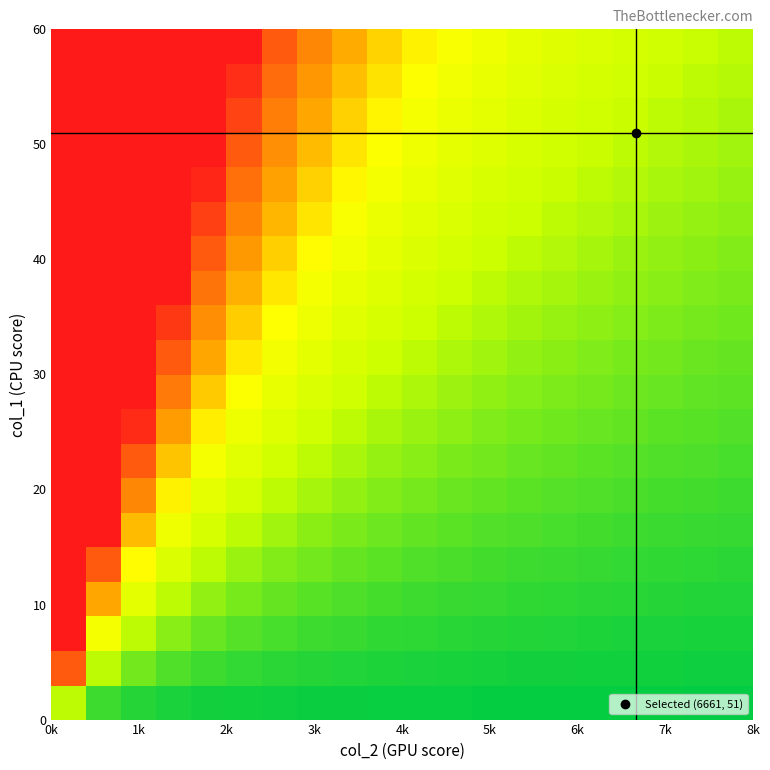

How many categories are shown in the chart?

20